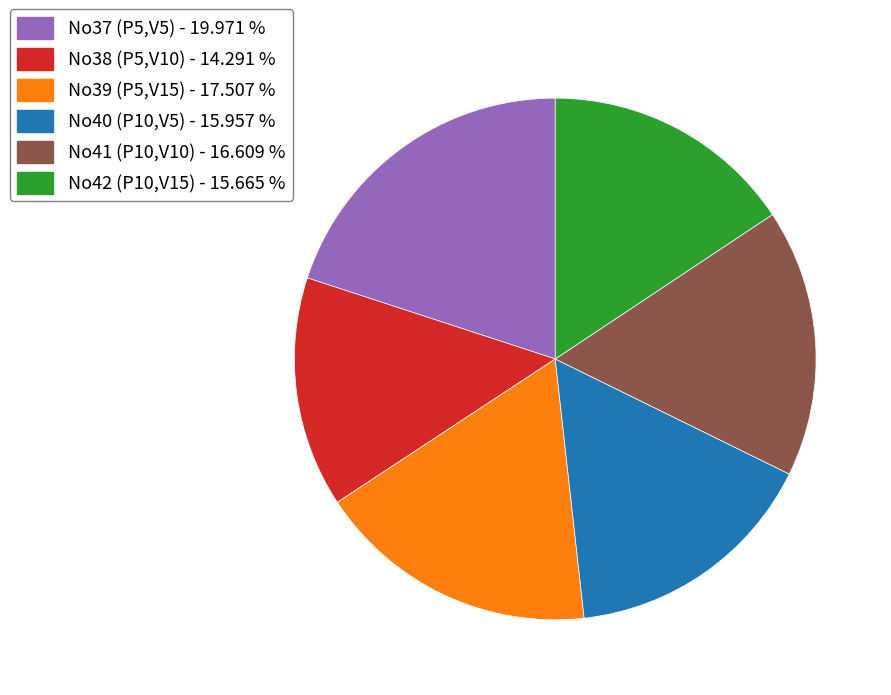

Which slice is the largest?

No37 (P5,V5) - 19.971 %